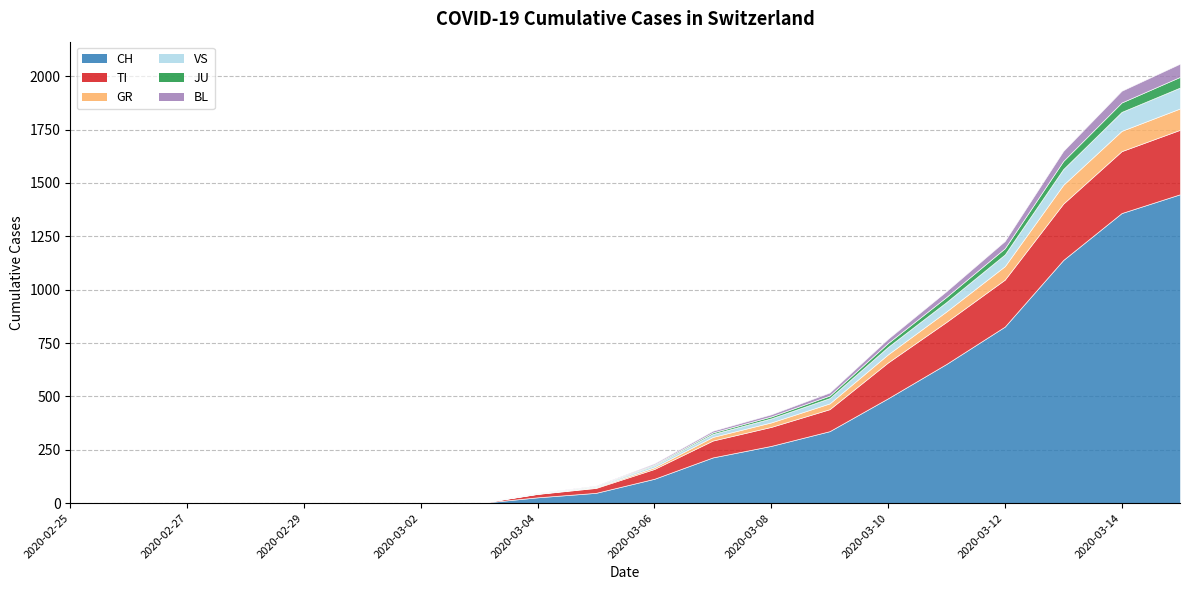

Reading right to left, extract all data points from this chart.

CH: 2020-03-15=1447	2020-03-14=1359	2020-03-13=1139	2020-03-12=827	2020-03-11=652	2020-03-10=491	2020-03-09=337	2020-03-08=268	2020-03-07=214	2020-03-06=114	2020-03-05=48	2020-03-04=27	2020-03-03=0	2020-03-02=0	2020-03-01=0	2020-02-29=0	2020-02-28=0	2020-02-27=0	2020-02-26=0	2020-02-25=0
TI: 2020-03-15=302	2020-03-14=290	2020-03-13=264	2020-03-12=220	2020-03-11=197	2020-03-10=168	2020-03-09=103	2020-03-08=89	2020-03-07=79	2020-03-06=46	2020-03-05=23	2020-03-04=16	2020-03-03=0	2020-03-02=0	2020-03-01=0	2020-02-29=0	2020-02-28=0	2020-02-27=0	2020-02-26=0	2020-02-25=0
GR: 2020-03-15=100	2020-03-14=95	2020-03-13=88	2020-03-12=63	2020-03-11=49	2020-03-10=38	2020-03-09=27	2020-03-08=21	2020-03-07=17	2020-03-06=8	2020-03-05=3	2020-03-04=1	2020-03-03=0	2020-03-02=0	2020-03-01=0	2020-02-29=0	2020-02-28=0	2020-02-27=0	2020-02-26=0	2020-02-25=0
VS: 2020-03-15=98	2020-03-14=89	2020-03-13=74	2020-03-12=55	2020-03-11=44	2020-03-10=35	2020-03-09=25	2020-03-08=19	2020-03-07=14	2020-03-06=9	2020-03-05=4	2020-03-04=2	2020-03-03=0	2020-03-02=0	2020-03-01=0	2020-02-29=0	2020-02-28=0	2020-02-27=0	2020-02-26=0	2020-02-25=0
JU: 2020-03-15=50	2020-03-14=44	2020-03-13=38	2020-03-12=29	2020-03-11=24	2020-03-10=18	2020-03-09=12	2020-03-08=9	2020-03-07=7	2020-03-06=4	2020-03-05=2	2020-03-04=1	2020-03-03=0	2020-03-02=0	2020-03-01=0	2020-02-29=0	2020-02-28=0	2020-02-27=0	2020-02-26=0	2020-02-25=0
BL: 2020-03-15=62	2020-03-14=55	2020-03-13=47	2020-03-12=34	2020-03-11=27	2020-03-10=20	2020-03-09=14	2020-03-08=10	2020-03-07=8	2020-03-06=5	2020-03-05=2	2020-03-04=1	2020-03-03=0	2020-03-02=0	2020-03-01=0	2020-02-29=0	2020-02-28=0	2020-02-27=0	2020-02-26=0	2020-02-25=0